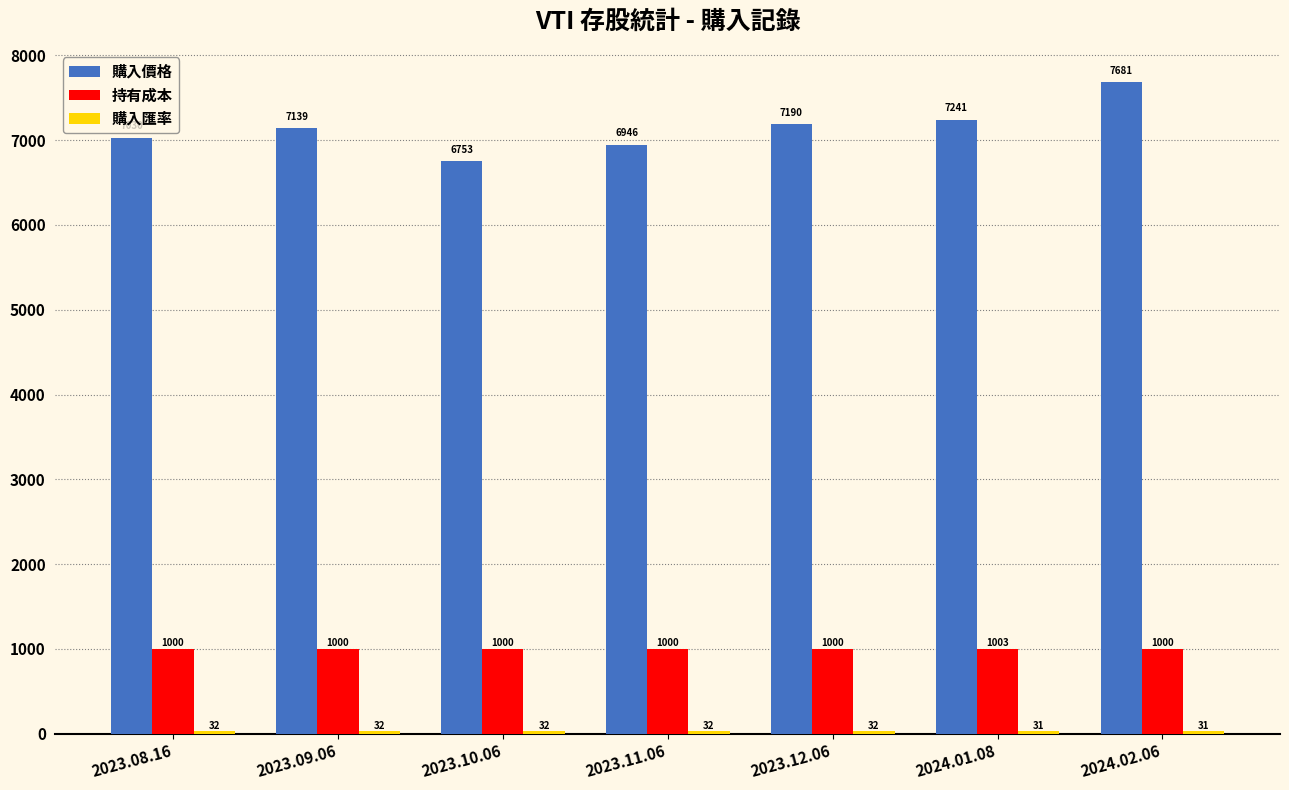

At which category is the sum across all series the highest?

2024.02.06